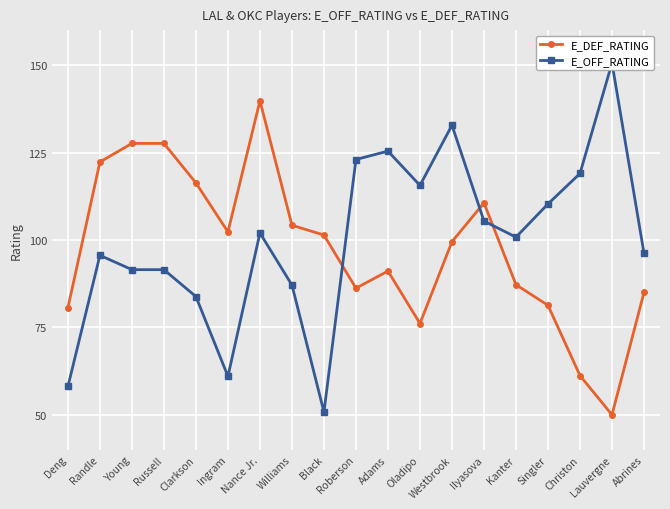

Which series ends up on top after the final intersection of E_DEF_RATING and E_OFF_RATING?

E_OFF_RATING